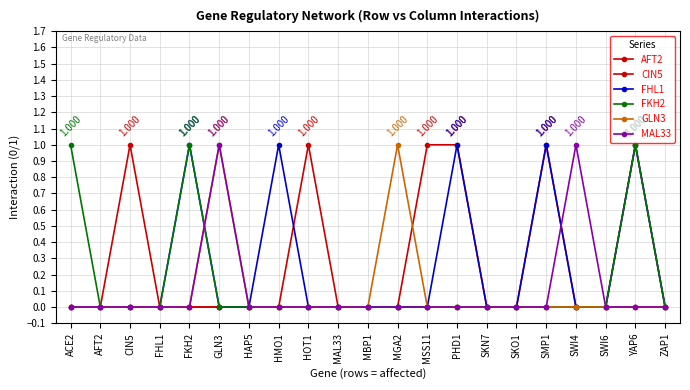

How many categories are shown in the chart?

21